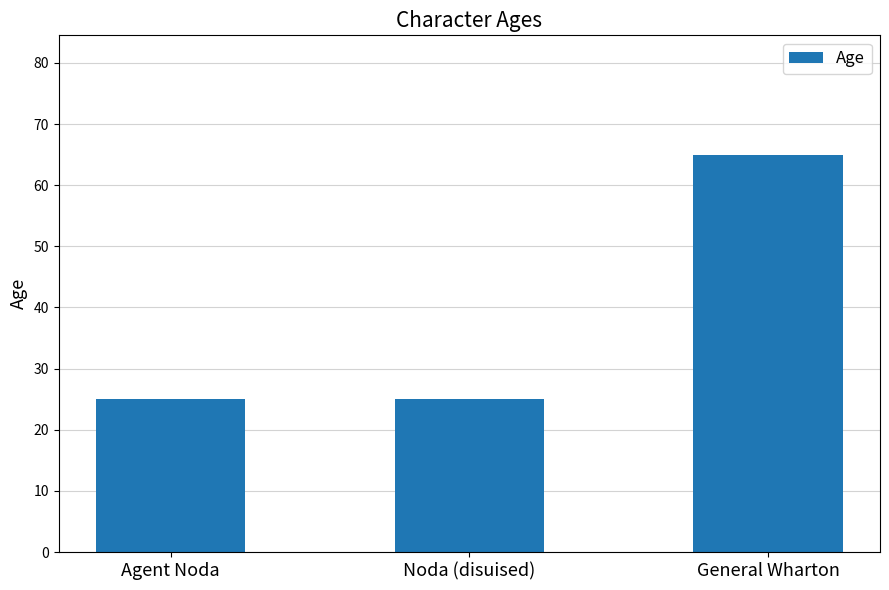

What is the label of the 2nd bar from the right?

Noda (disuised)